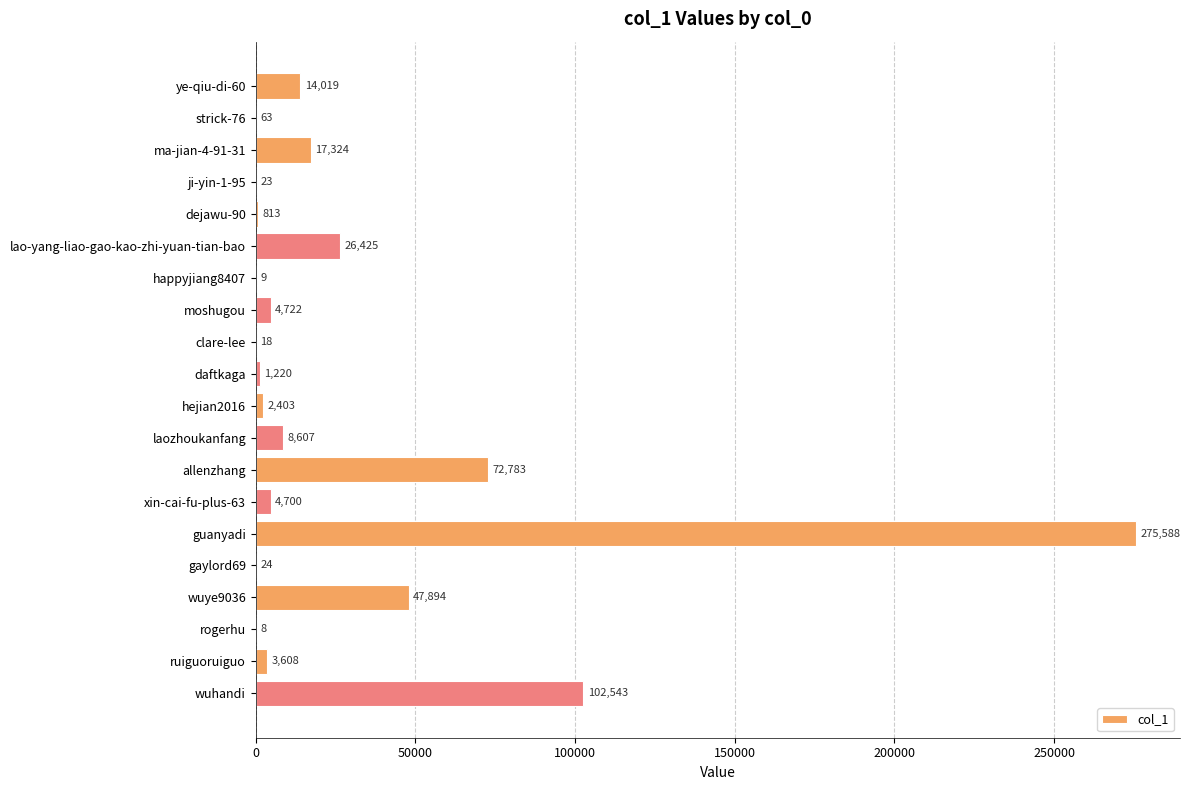

How many series are shown in this chart?

1